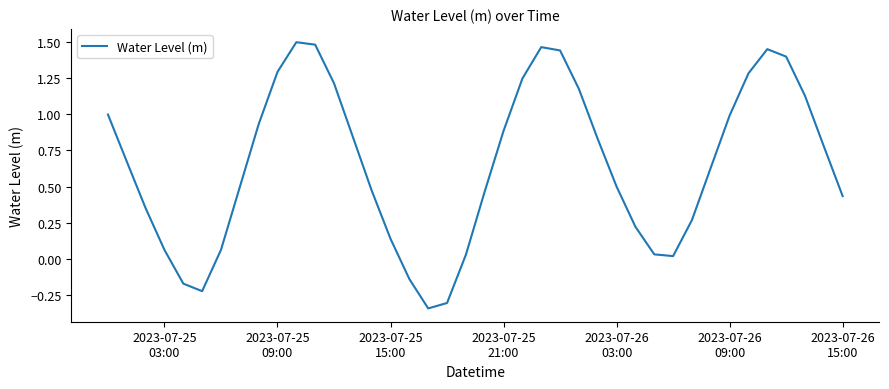

What is the difference between the maximum and minimum values?

1.8